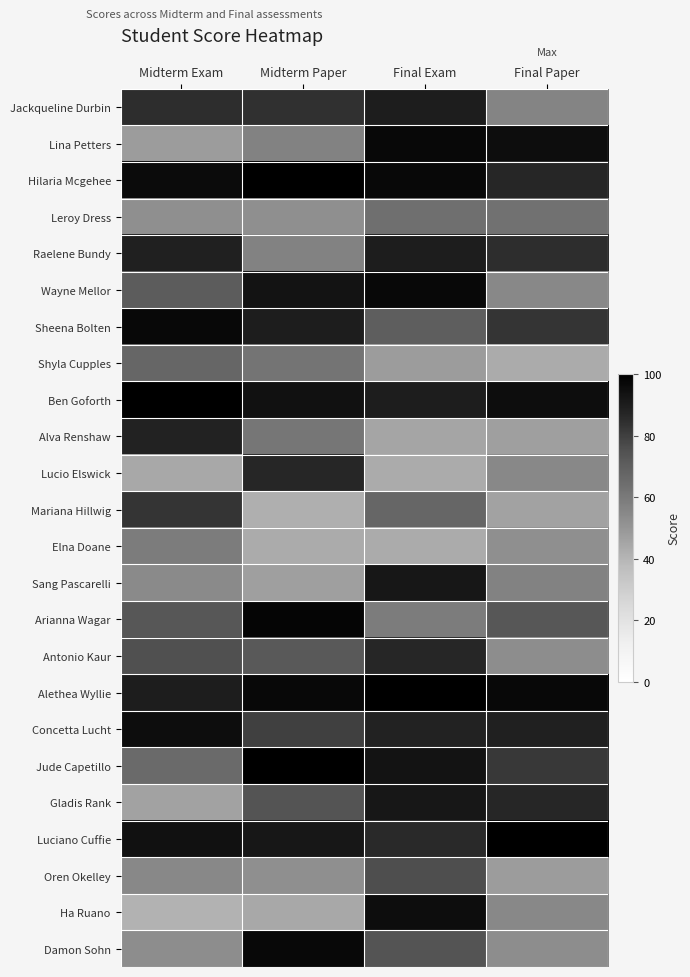

At how many categories does at least one series exceed 70?

4